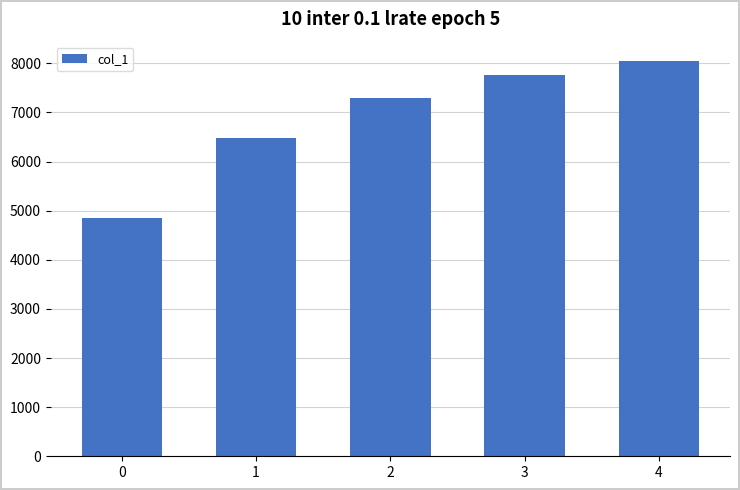

How many bars are there in total?

5